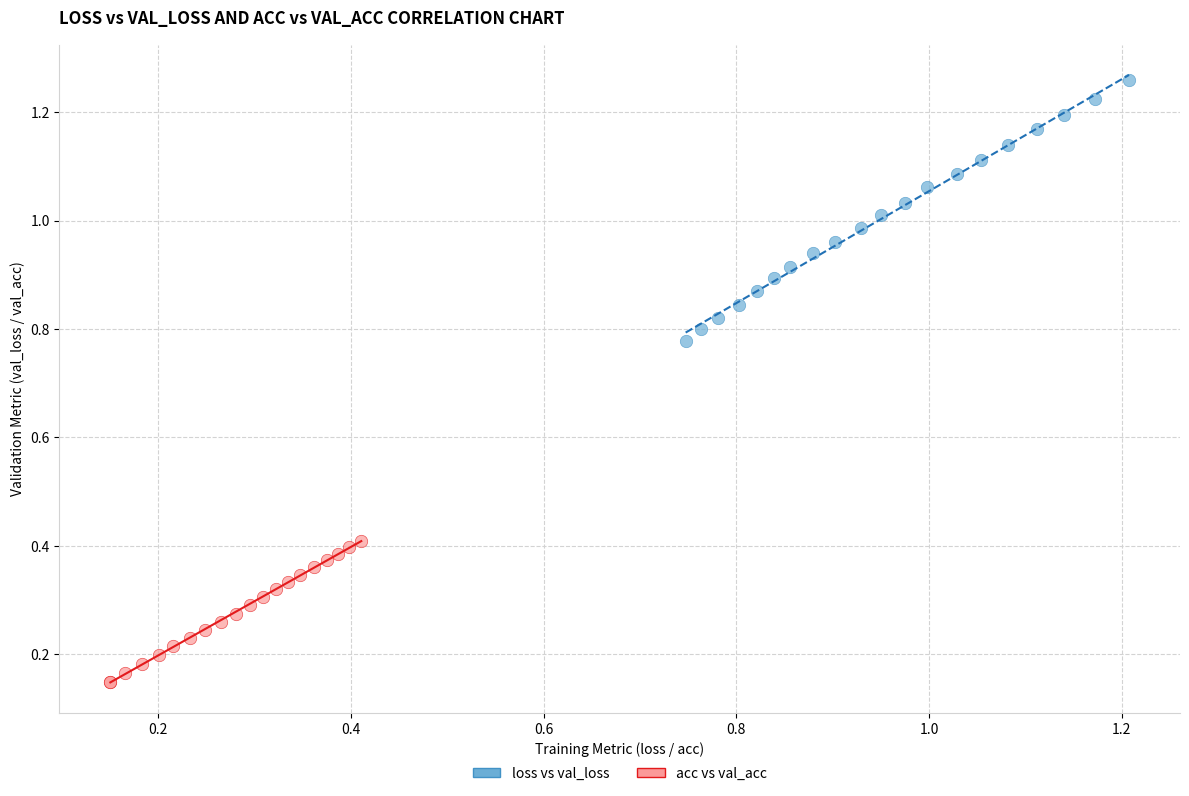

Which series has the widest spread of Y values?

loss vs val_loss